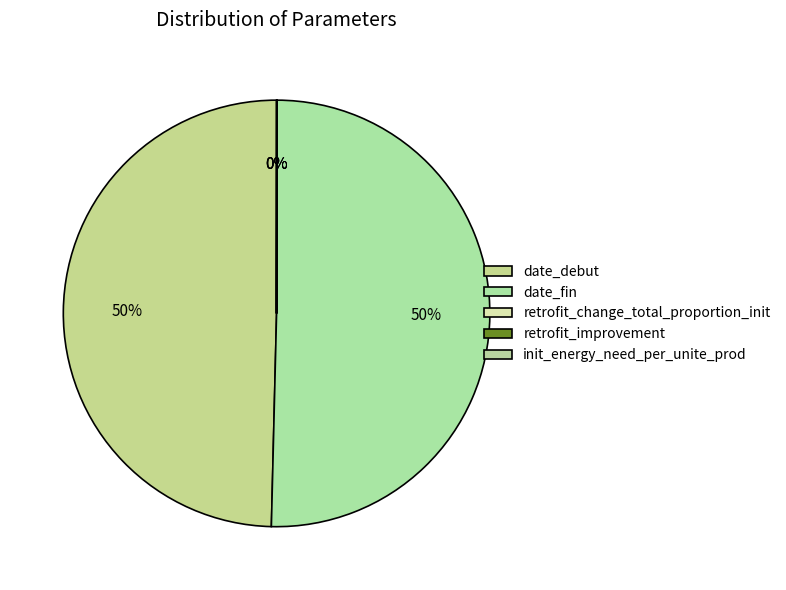

To the nearest percent, what is the average slice percentage?

20%